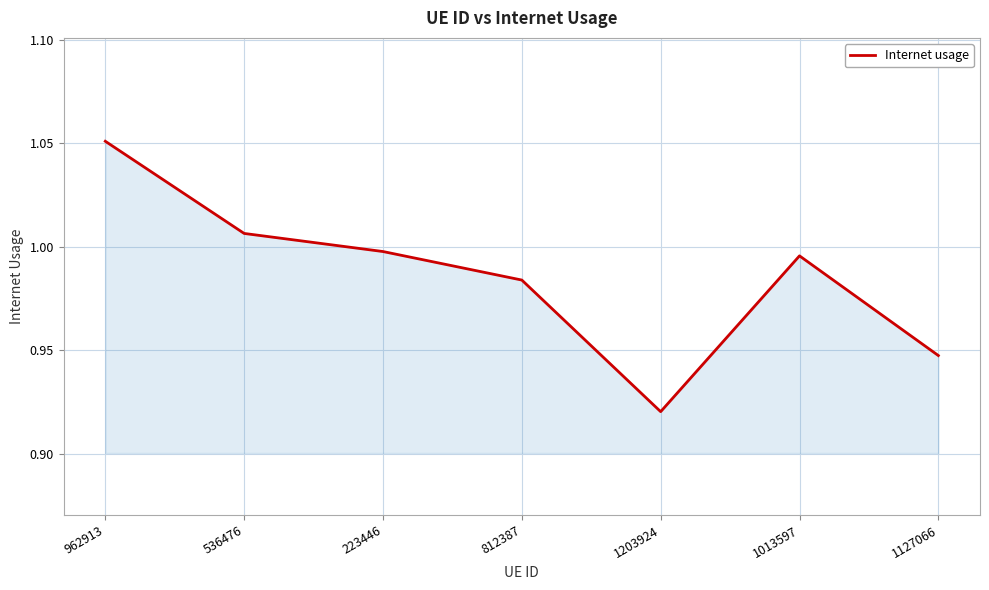

What is the sum of all values?

6.9